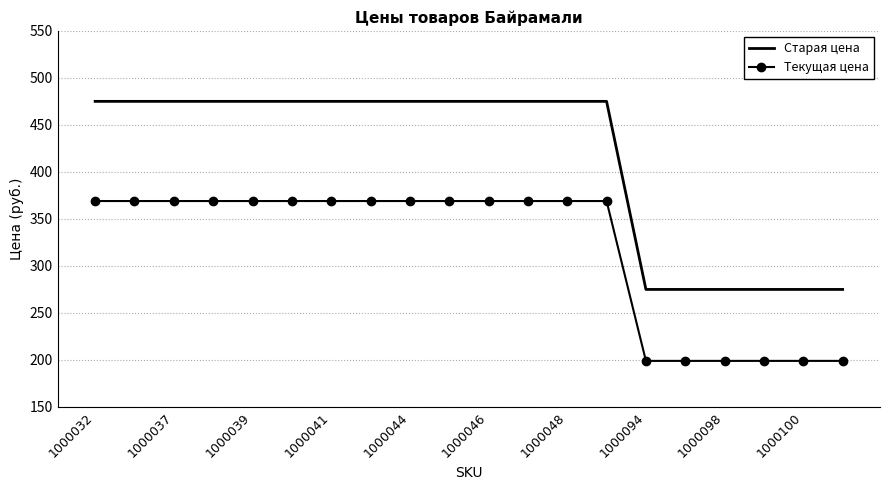

Reading left to right, extract all data points from this chart.

Старая цена: 475	475	475	475	475	475	475	475	475	475	475	475	475	475	275	275	275	275	275	275
Текущая цена: 369	369	369	369	369	369	369	369	369	369	369	369	369	369	199	199	199	199	199	199